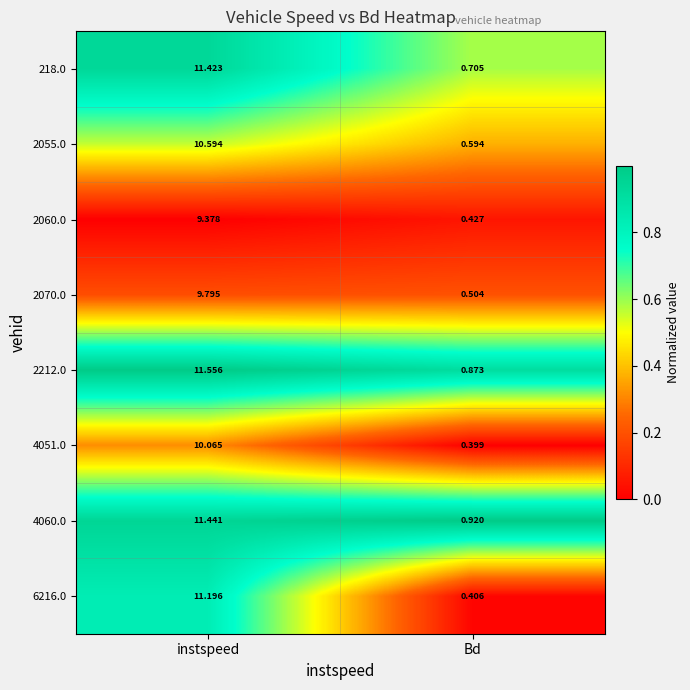

List the series in order of their peak value, highest first.

2212.0, 4060.0, 218.0, 6216.0, 2055.0, 4051.0, 2070.0, 2060.0